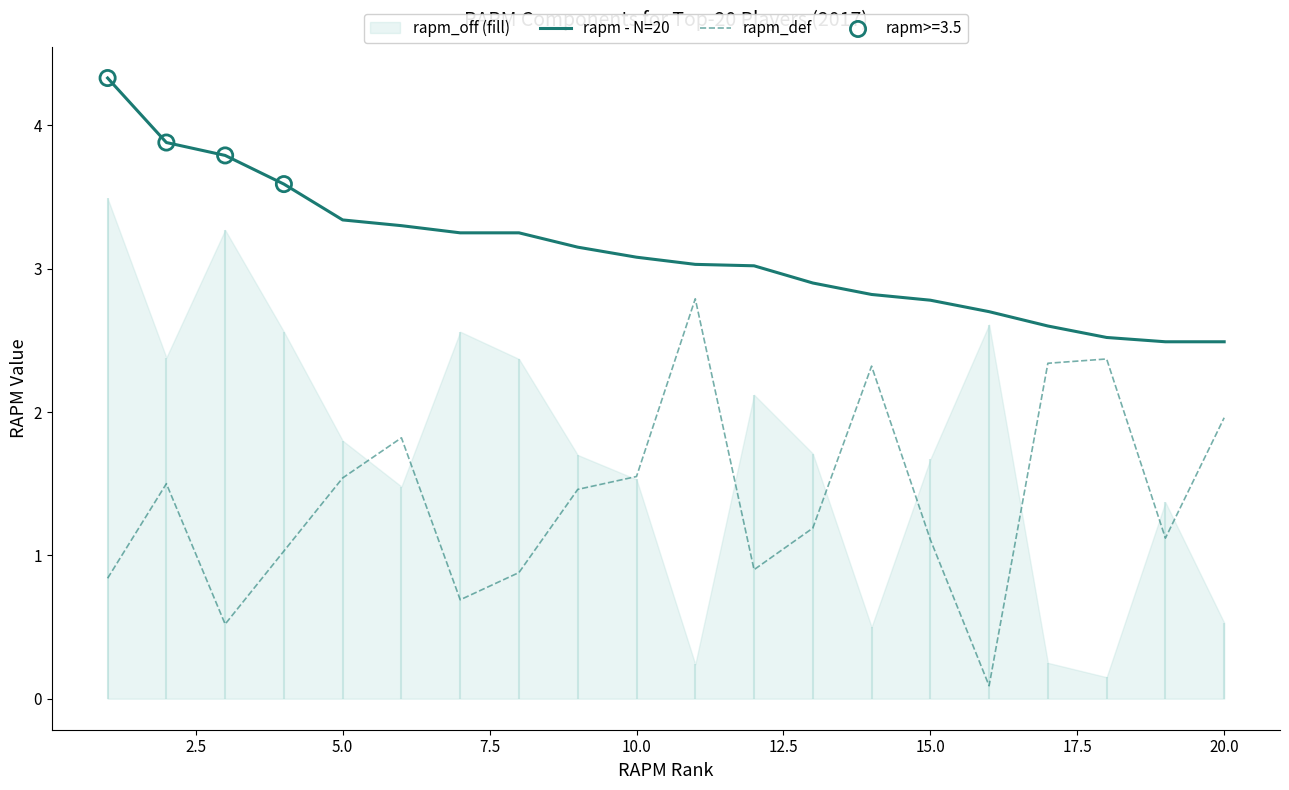

Which series has the largest Y range (max minus min)?

rapm_def